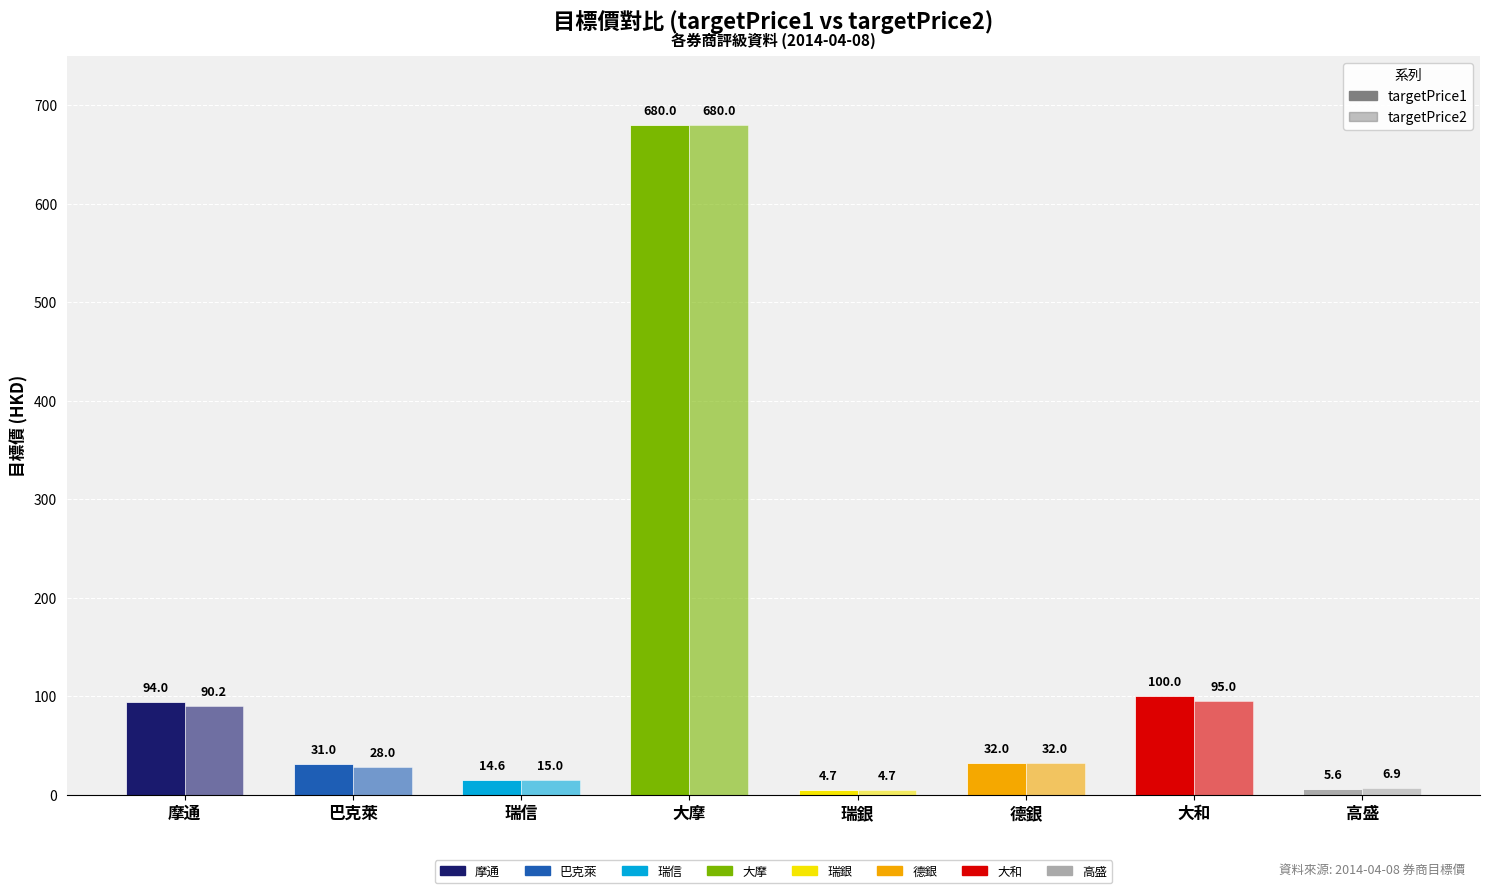

How many values in the targetPrice2 series are below 32?

4